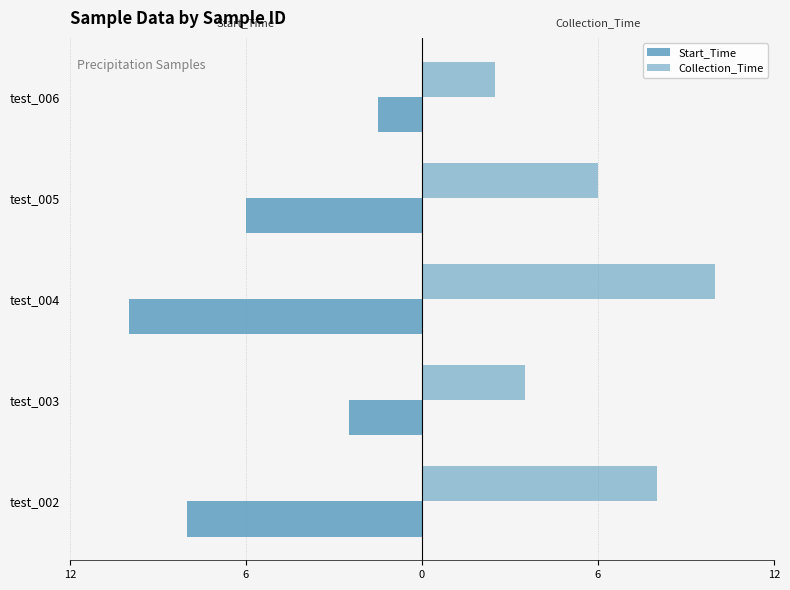

Rank the series by their average value, from highest to lowest.

Collection_Time, Start_Time